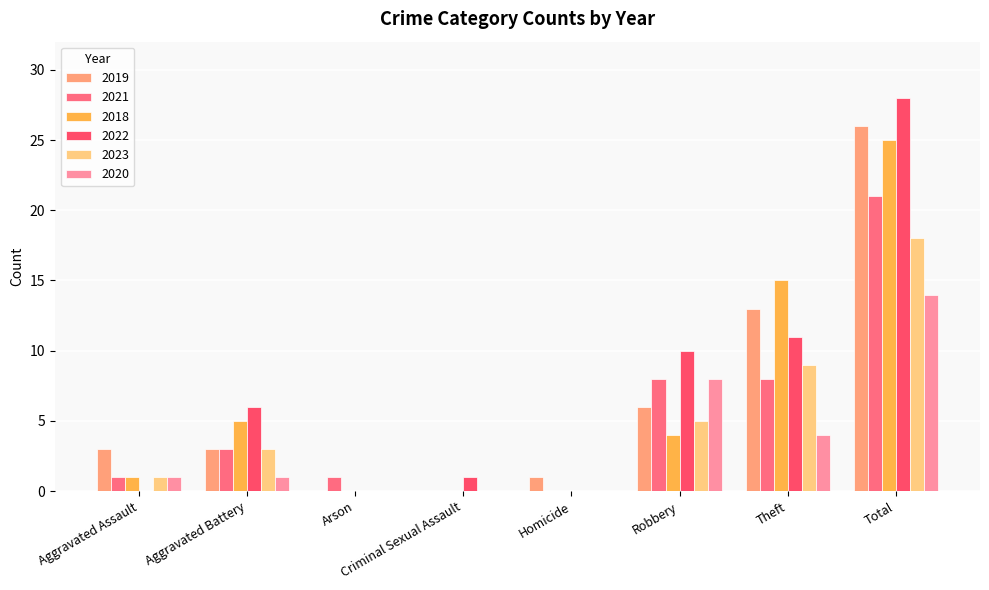

Are the bars grouped side by side (vs. stacked)?

Yes